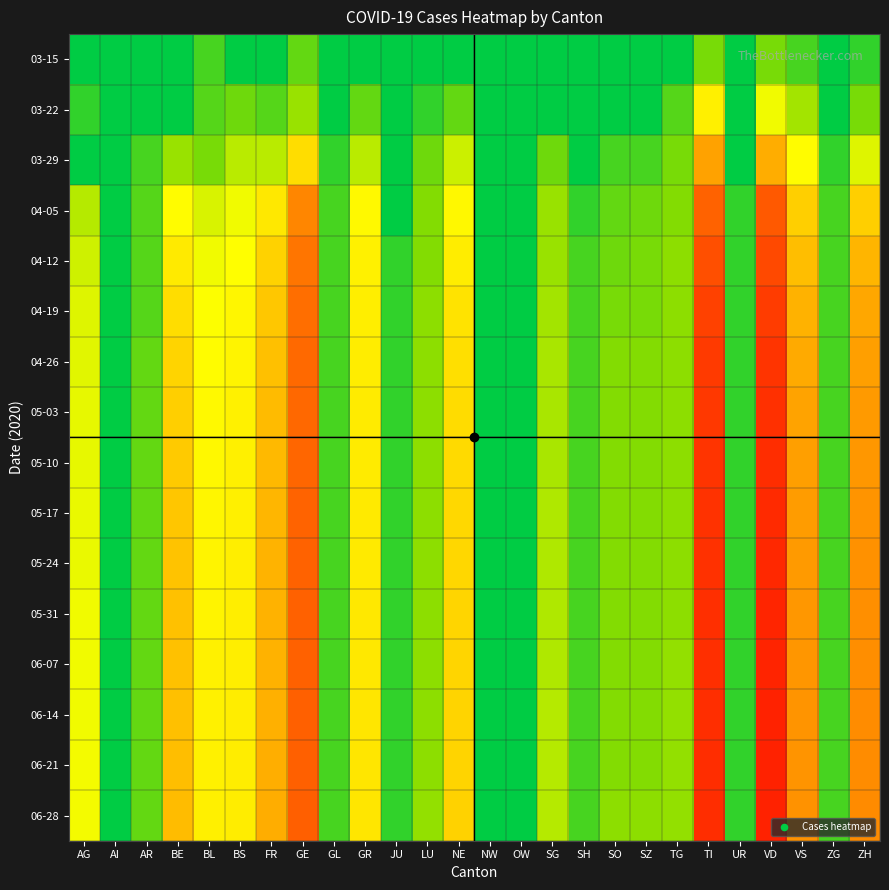

Which category has the highest value across all series?

VD